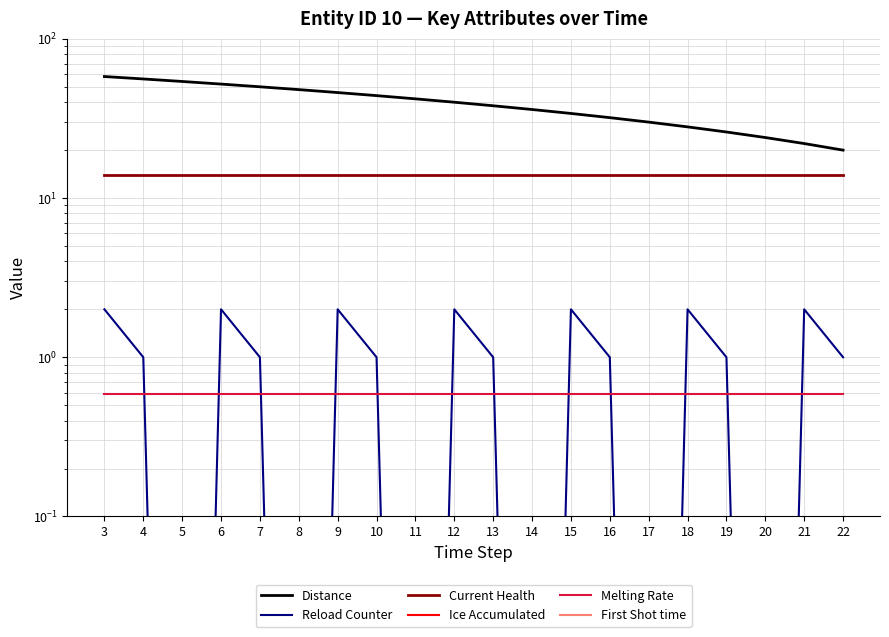

What is the total value across all series at 6?

68.6